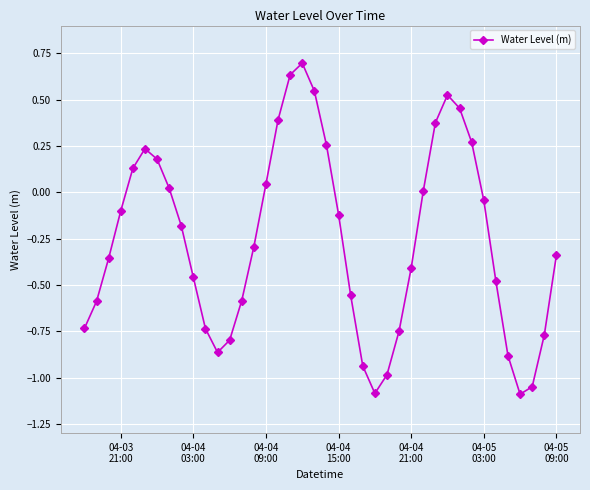

What is the minimum value shown in the chart?

-1.1